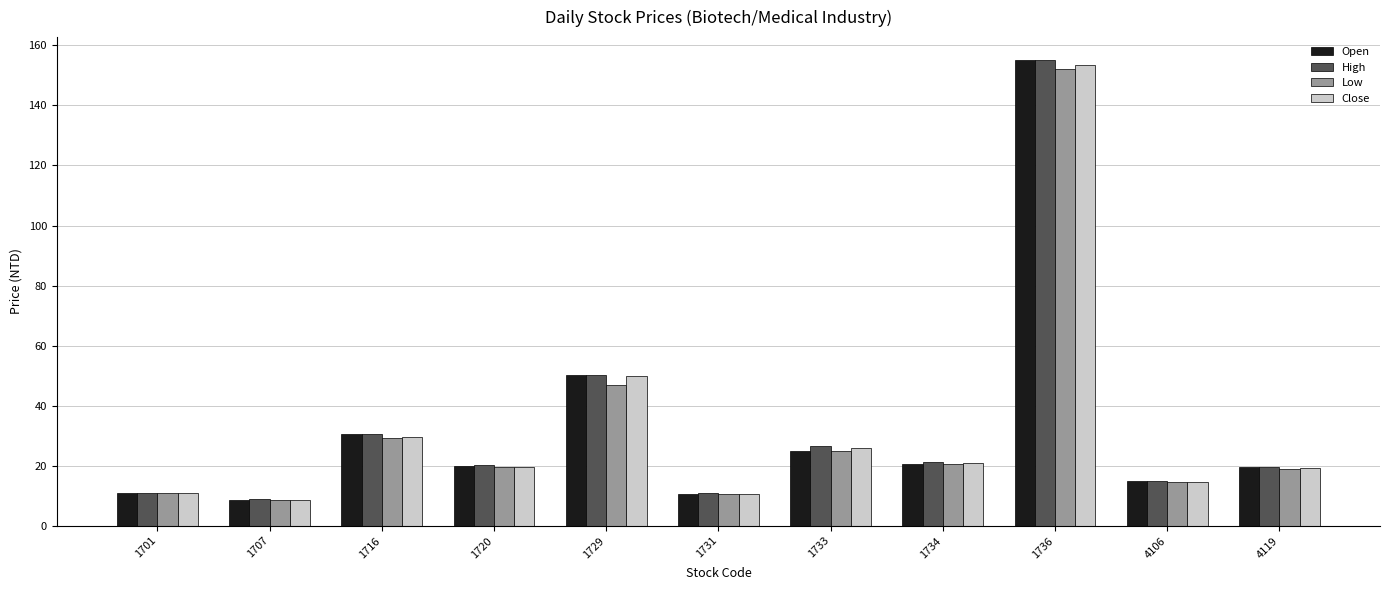

Does the chart contain any negative values?

No